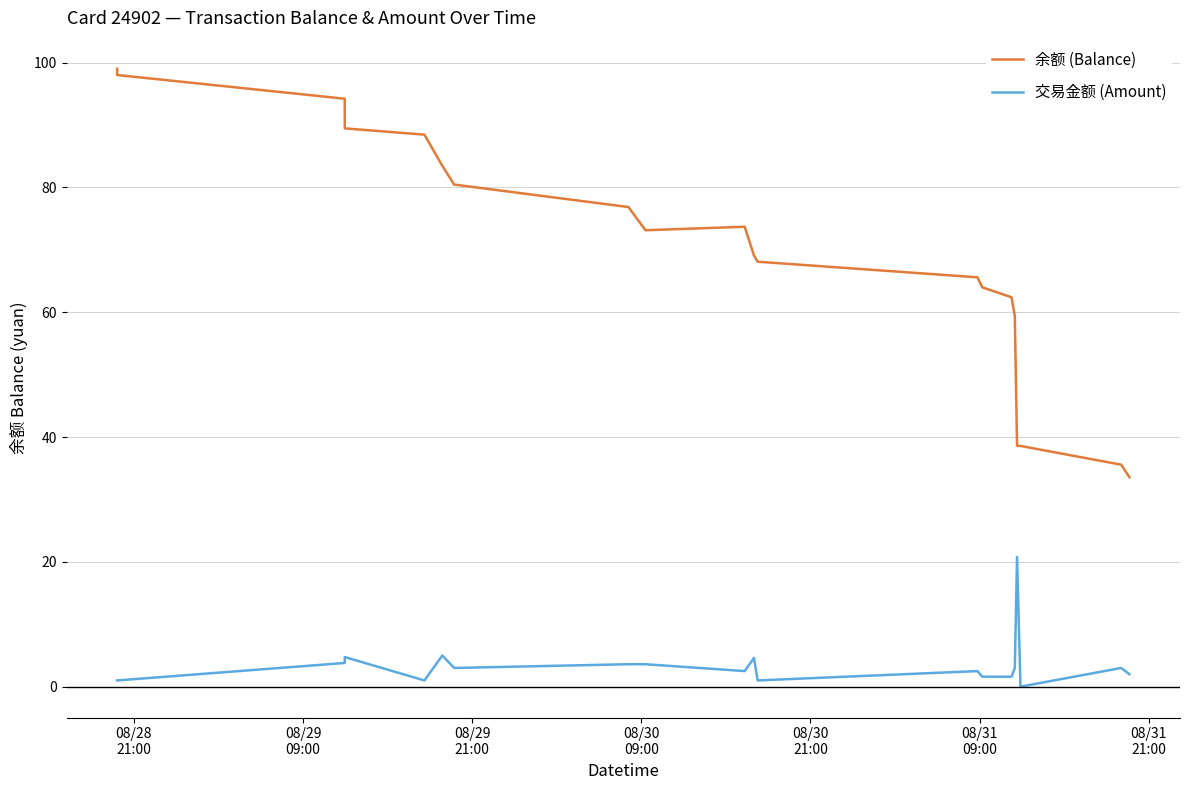

True or false: 交易金额 (Amount) has more than 0 points higher than both neighbors.

True